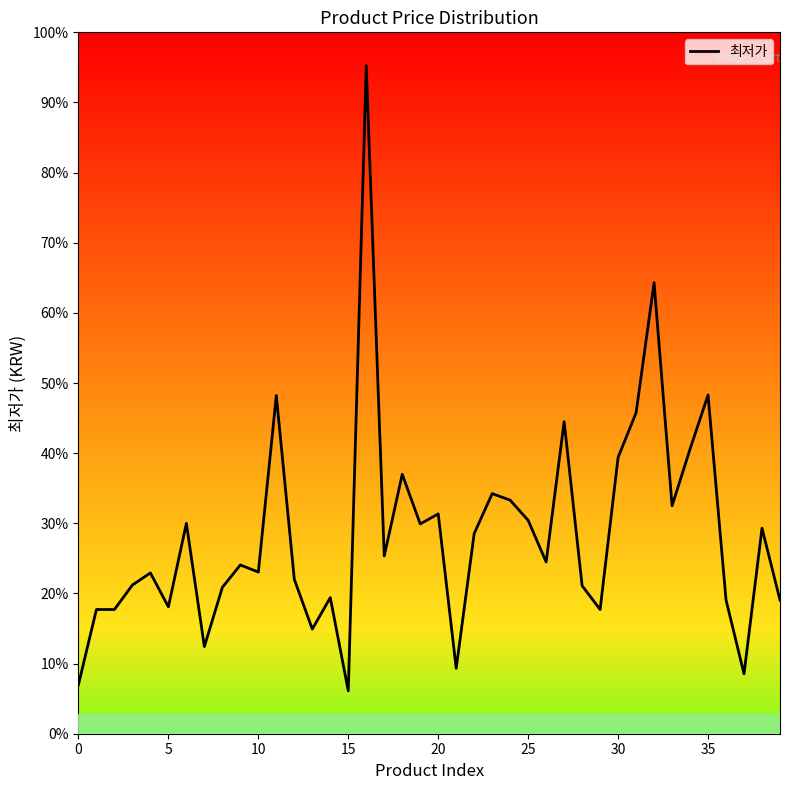

Does the chart have visible grid lines?

No